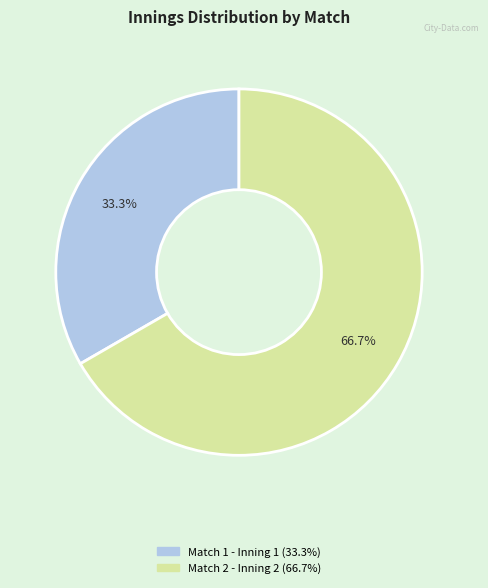

What percentage is NOT represented by Match 2 - Inning 2?

33.3%